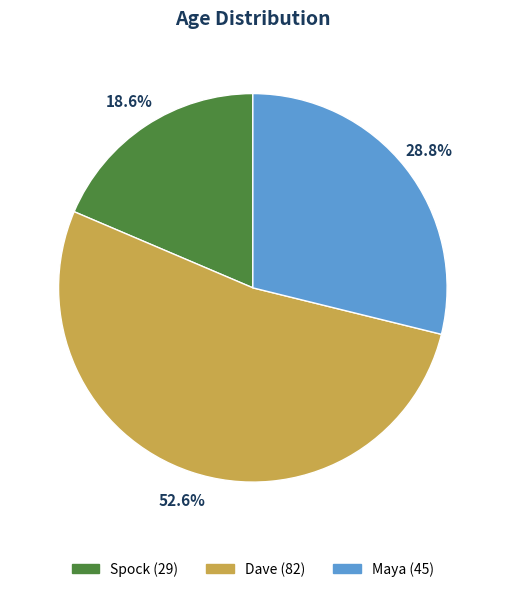

Rank the categories by value from highest to lowest.

Dave, Maya, Spock